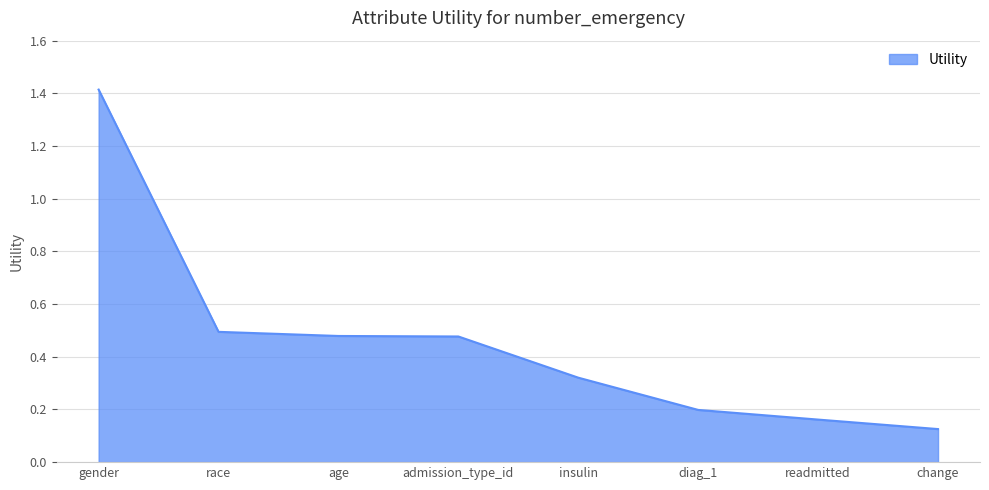

At which label is the value closest to 0?

change